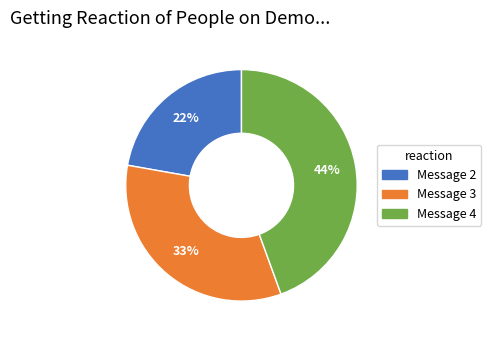

Is there any slice that represents more than half of the pie?

No